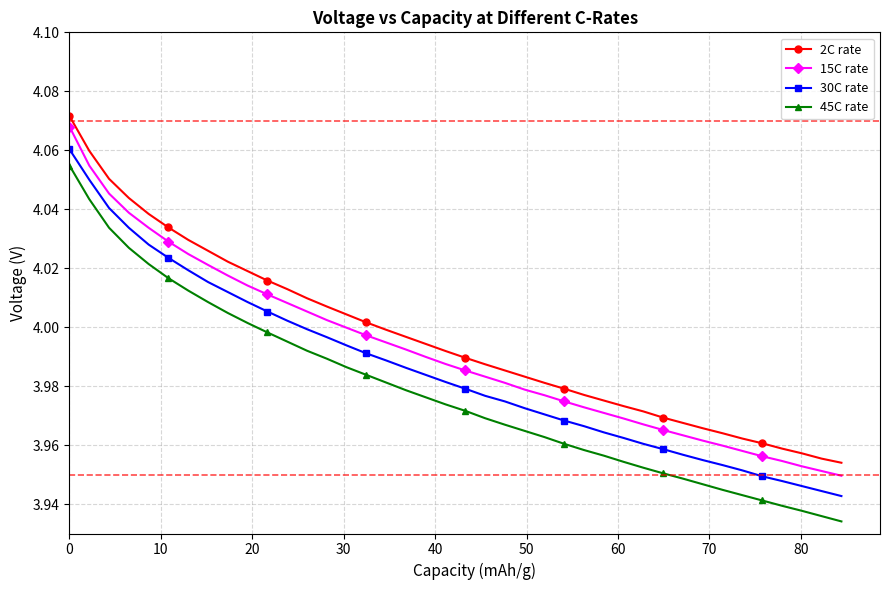

What is the sum of all 30C rate values?

159.4